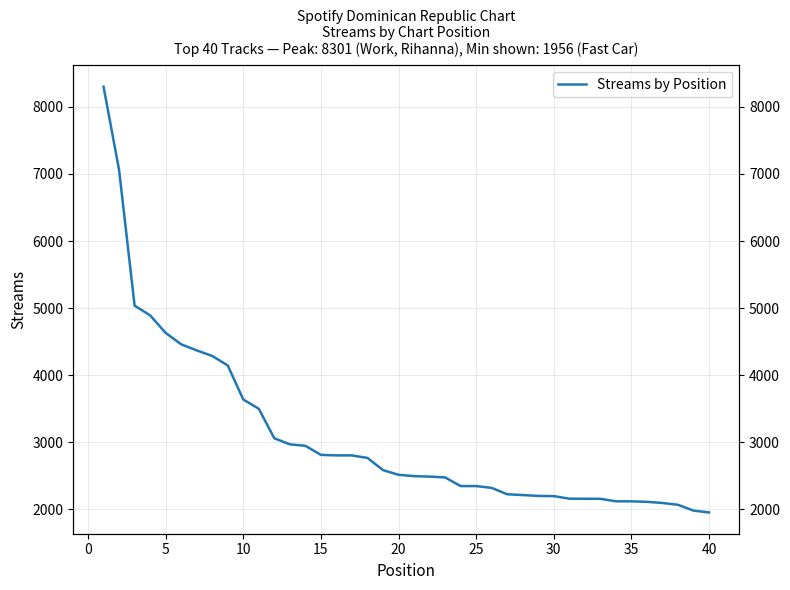

Between 30 and 40, which is larger?

30